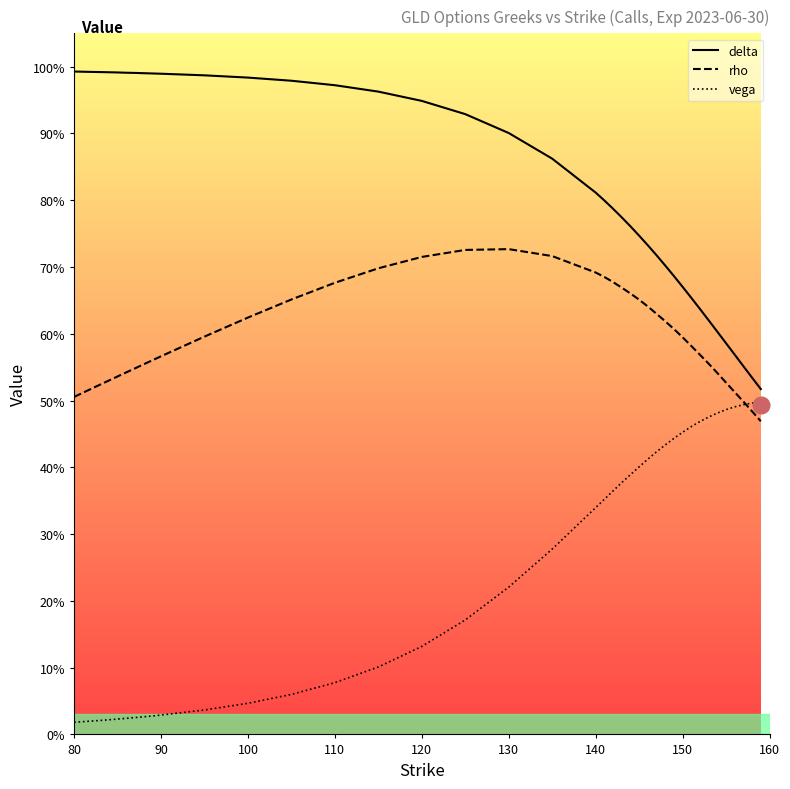

What are all the series names shown in the legend?

delta, rho, vega